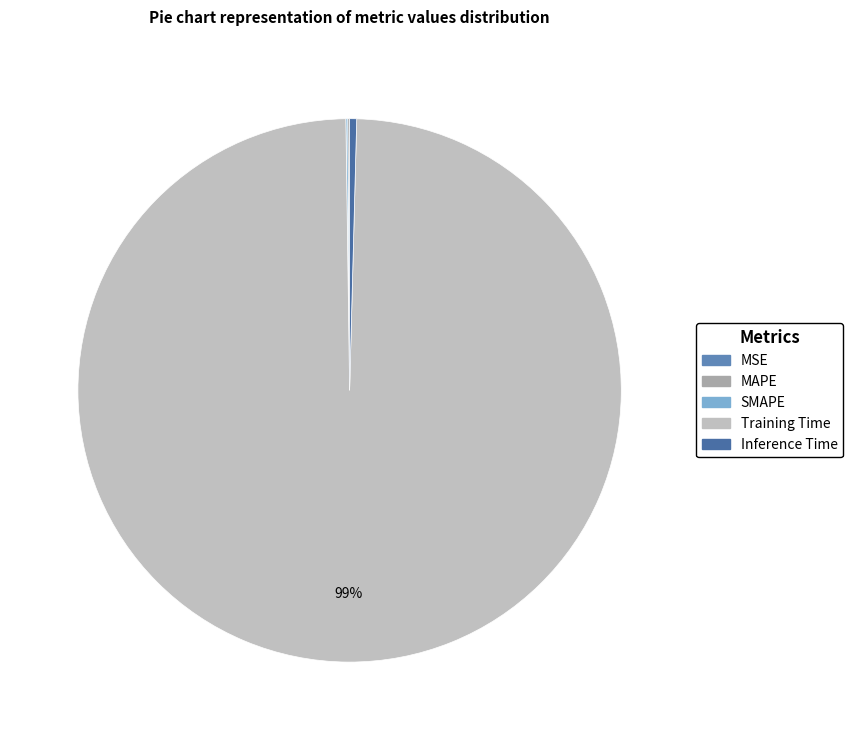

The SMAPE slice represents 13% of the pie. True or false?

False